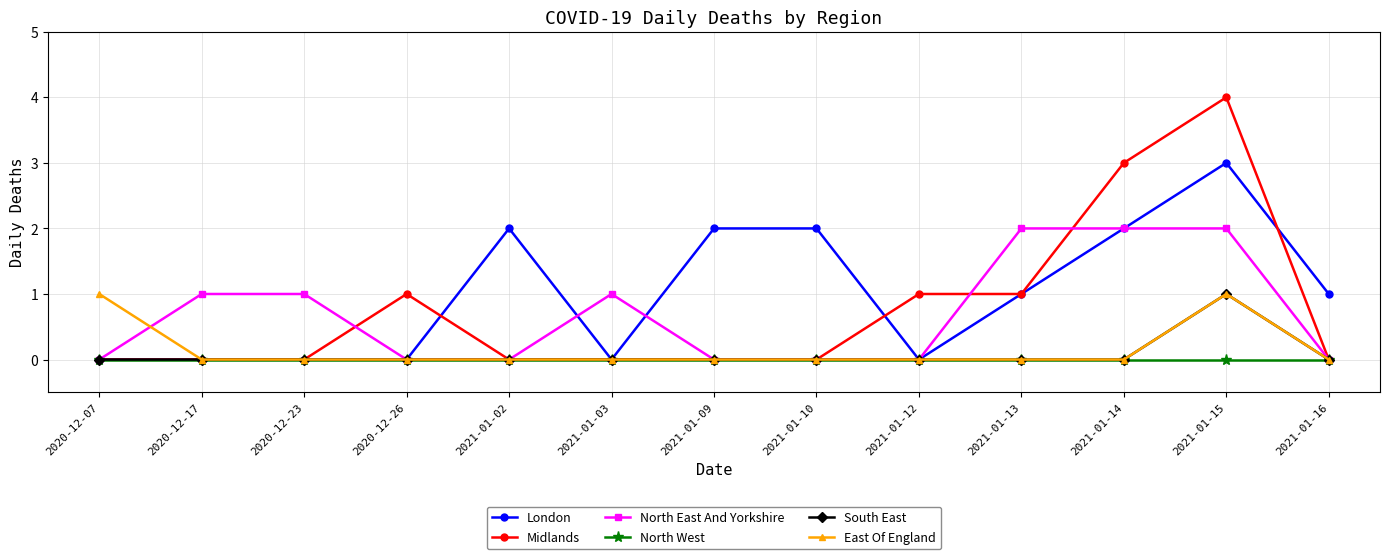

True or false: Midlands and London cross at least once.

True